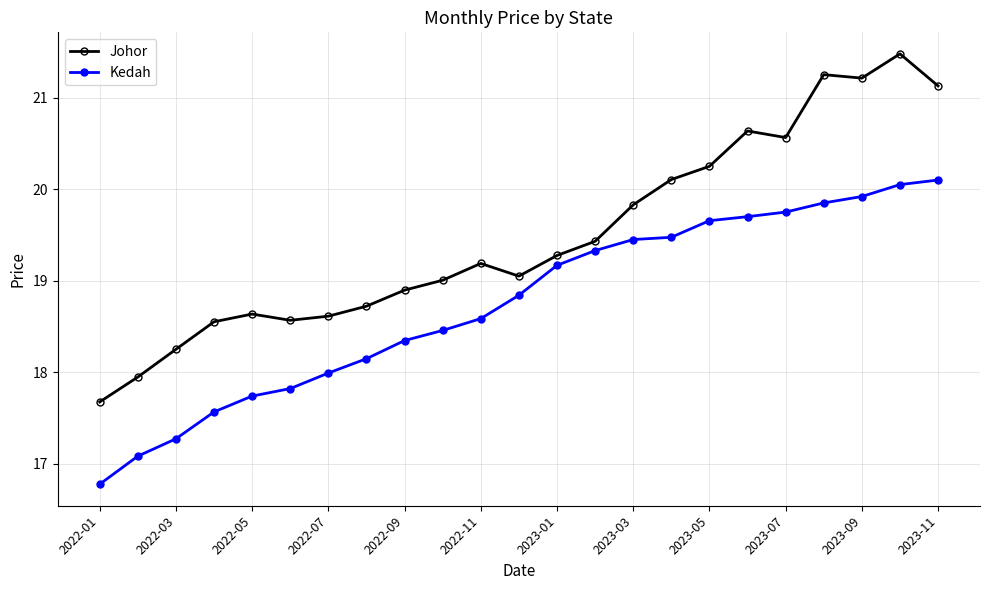

What is the sum of all Kedah values?

431.1